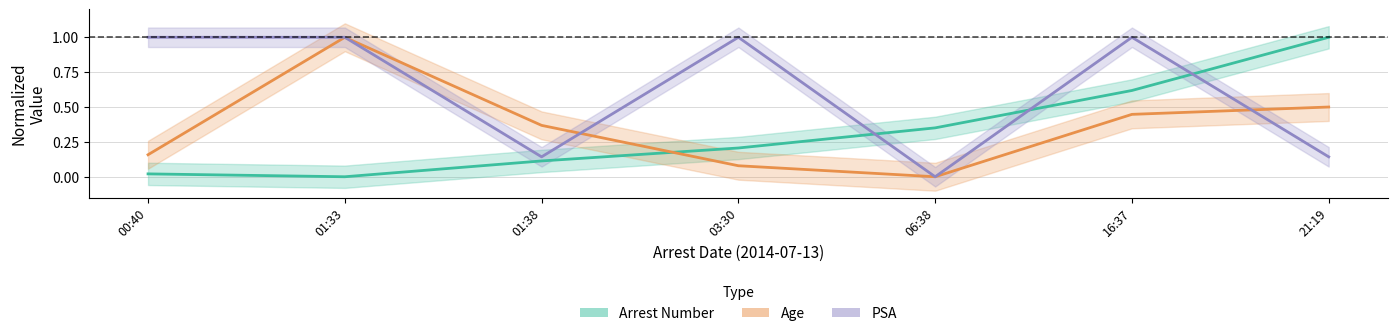

What is the value of the Arrest Number point at the 3rd from the left?

0.1